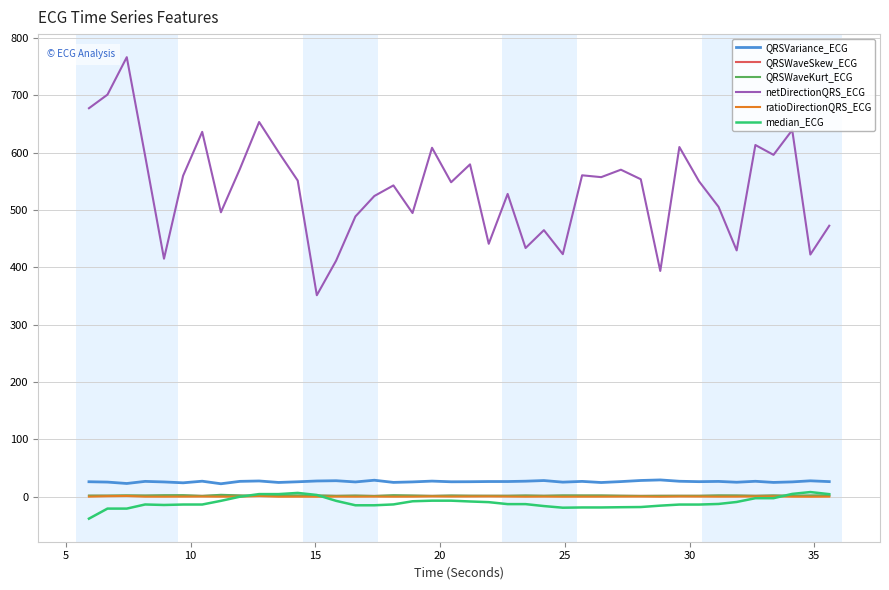

True or false: QRSWaveKurt_ECG and netDirectionQRS_ECG intersect in this chart.

False